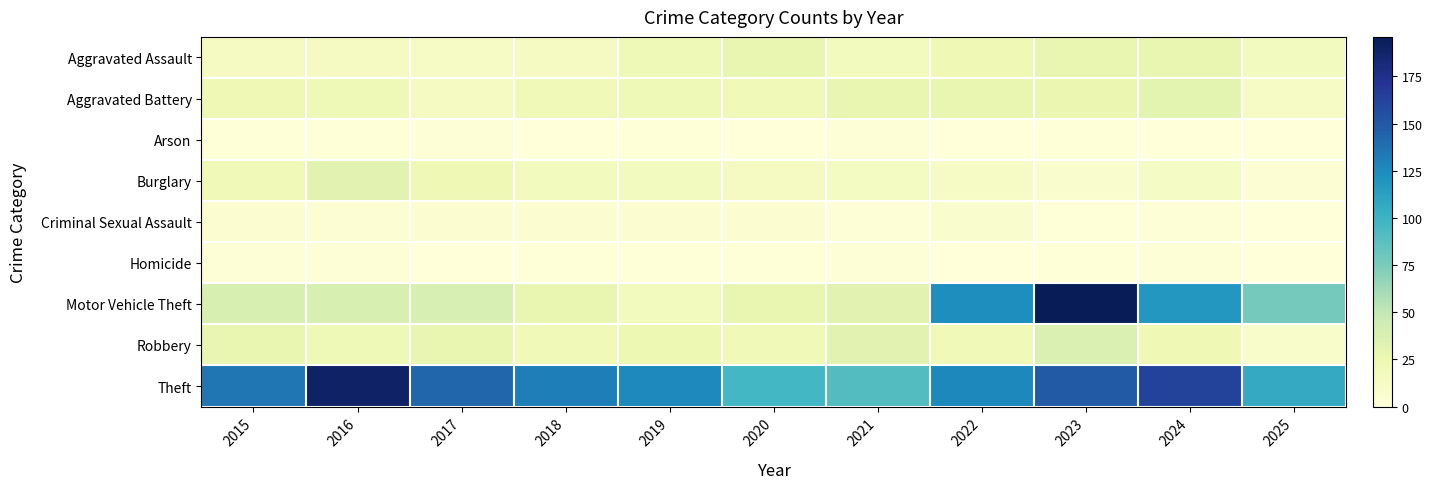

What is the maximum value shown in the chart?

196